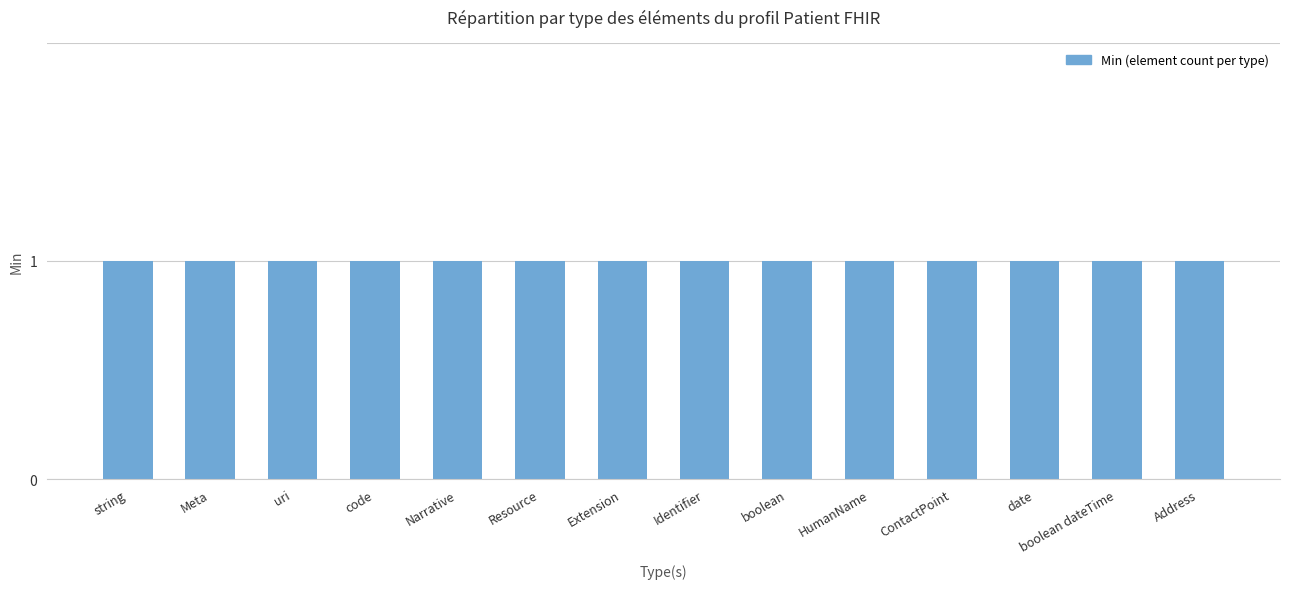

Are the bars grouped side by side (vs. stacked)?

Yes